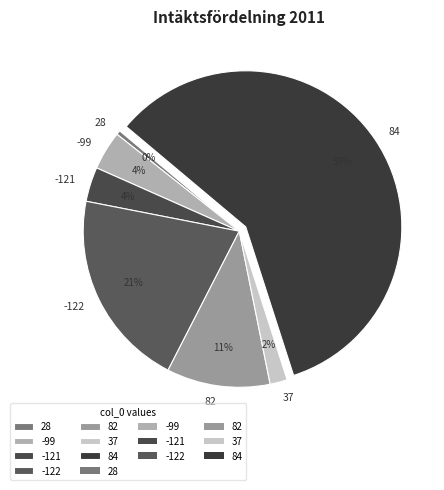

Do 84 and -121 together represent more than half of the pie?

Yes